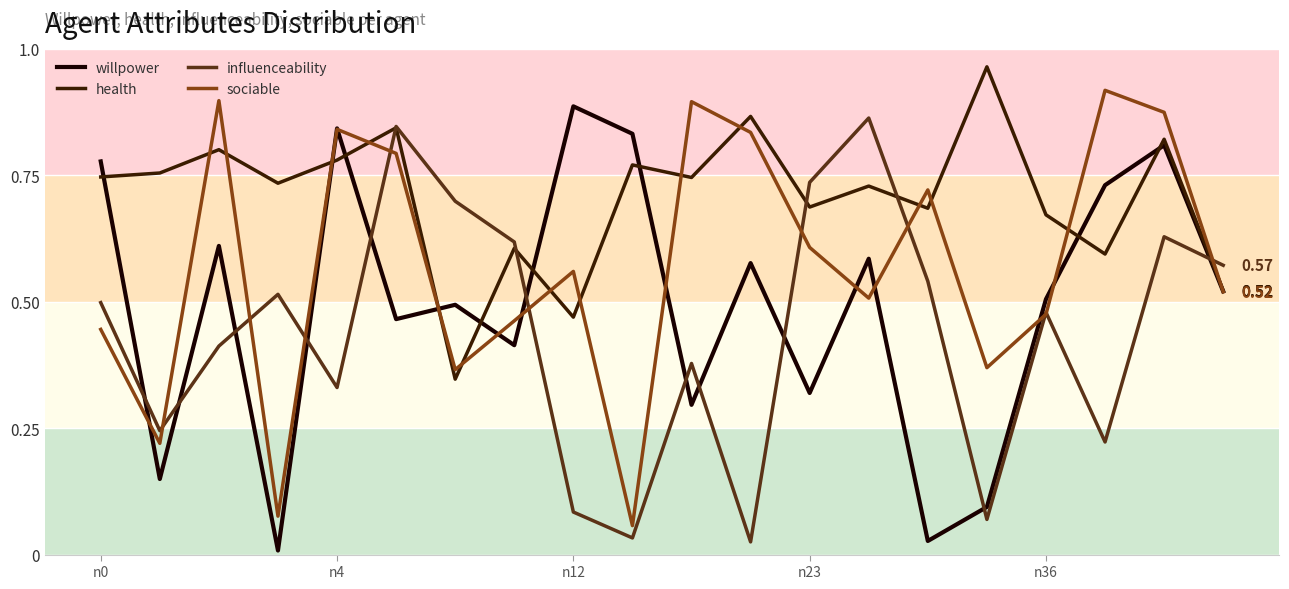

What is the sum of all influenceability values?

8.8